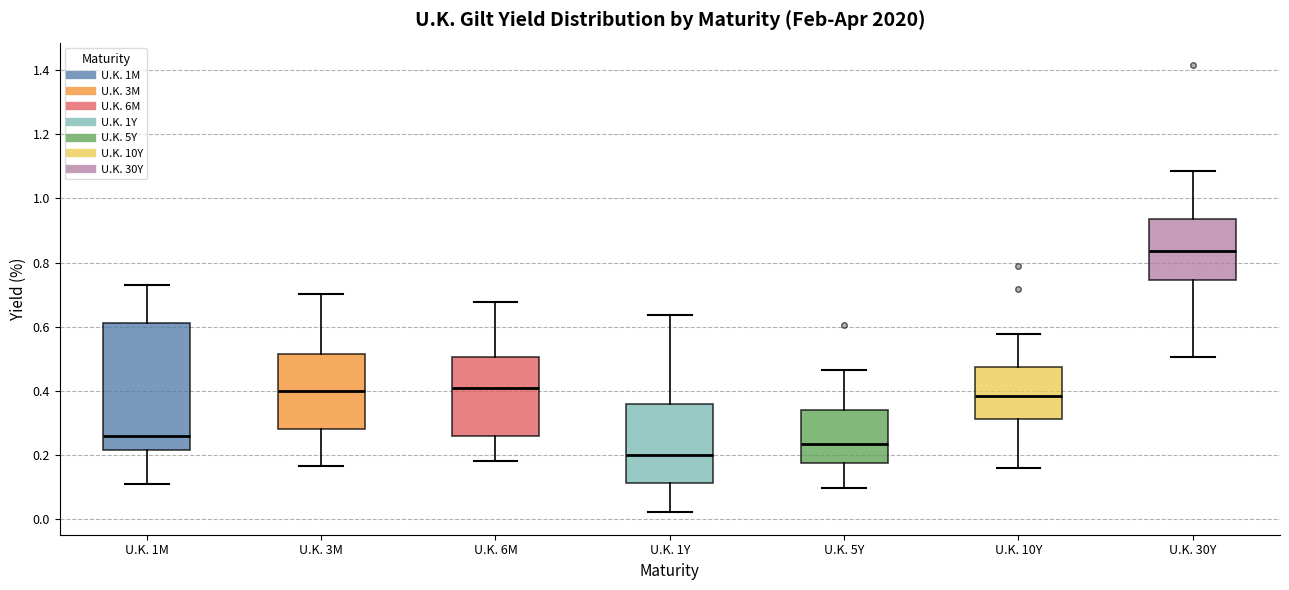

Which box is the tallest, from its lower edge to its upper edge?

U.K. 1M